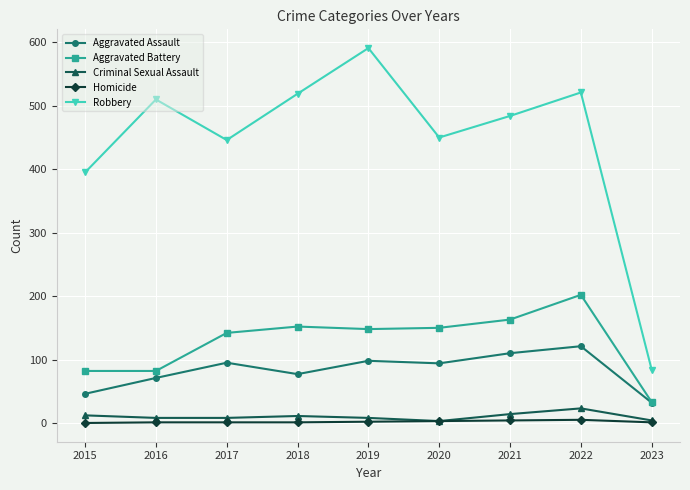

Which series changed the most between 2015 and 2023?

Robbery